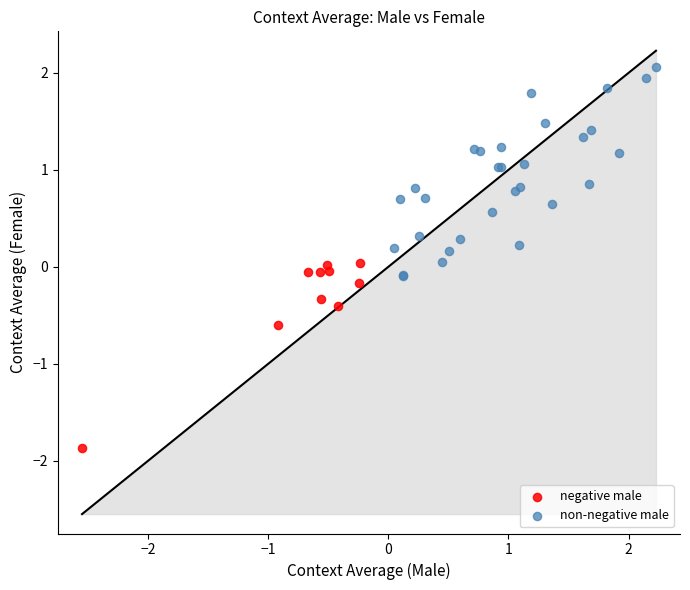

Which series reaches the minimum Y coordinate?

negative male